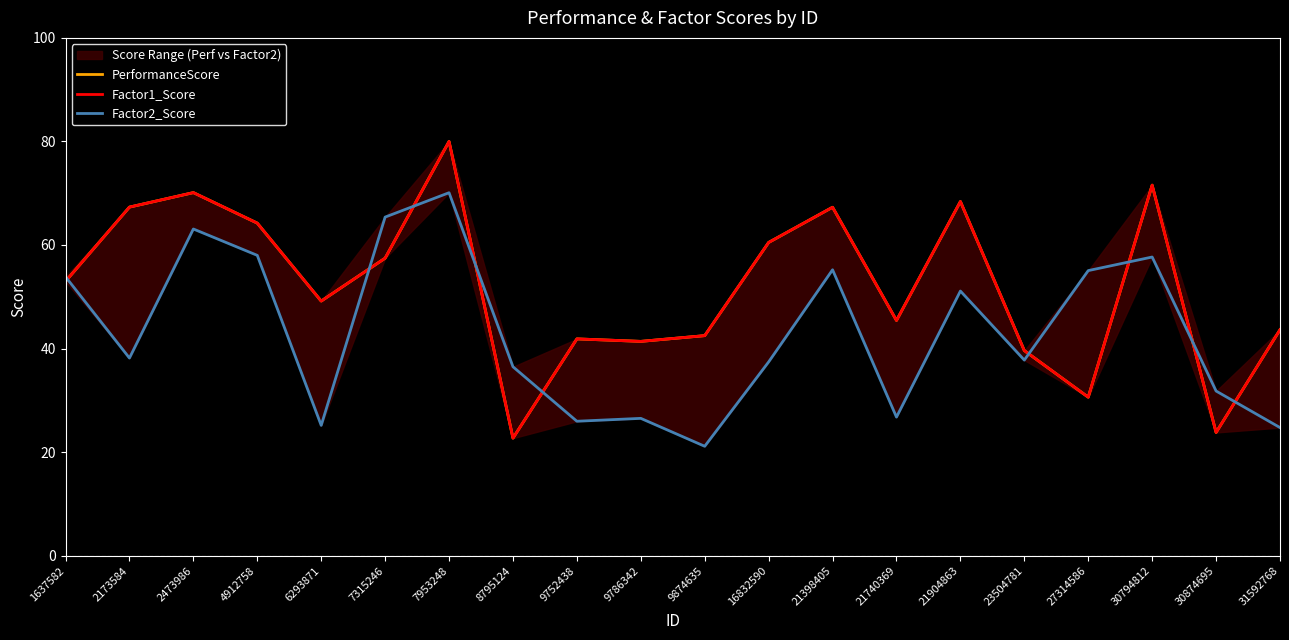

List the labels in order of PerformanceScore value, largest first.

7953248, 30794812, 2473986, 21904863, 2173584, 21398405, 4912758, 16832590, 7315246, 1637582, 6293871, 21740369, 31592768, 9874635, 9752438, 9786342, 23504781, 27314586, 30874695, 8795124